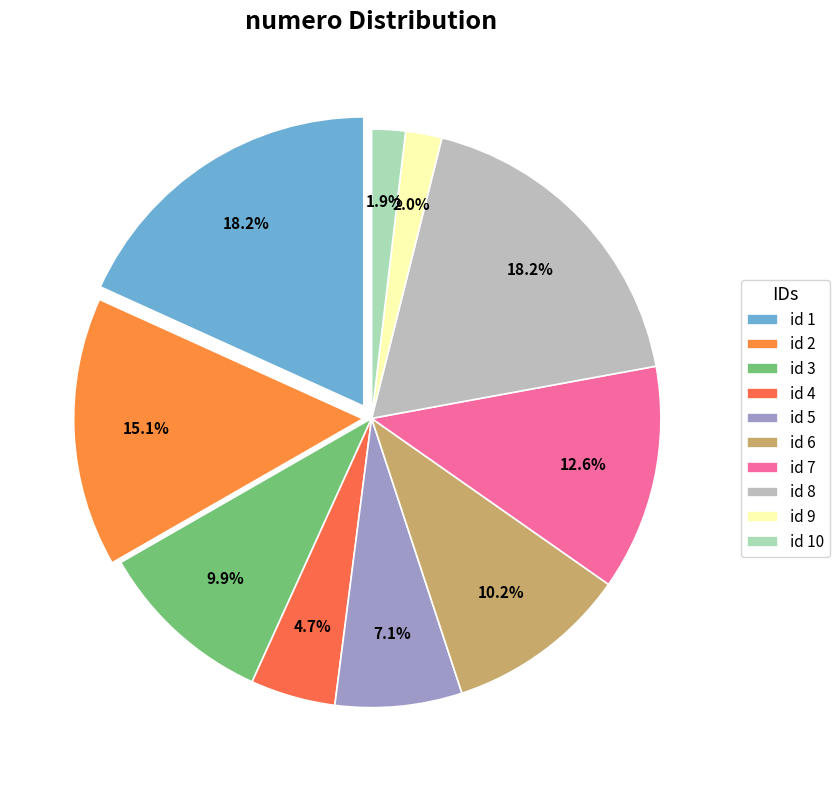

How many slices are in this pie chart?

10